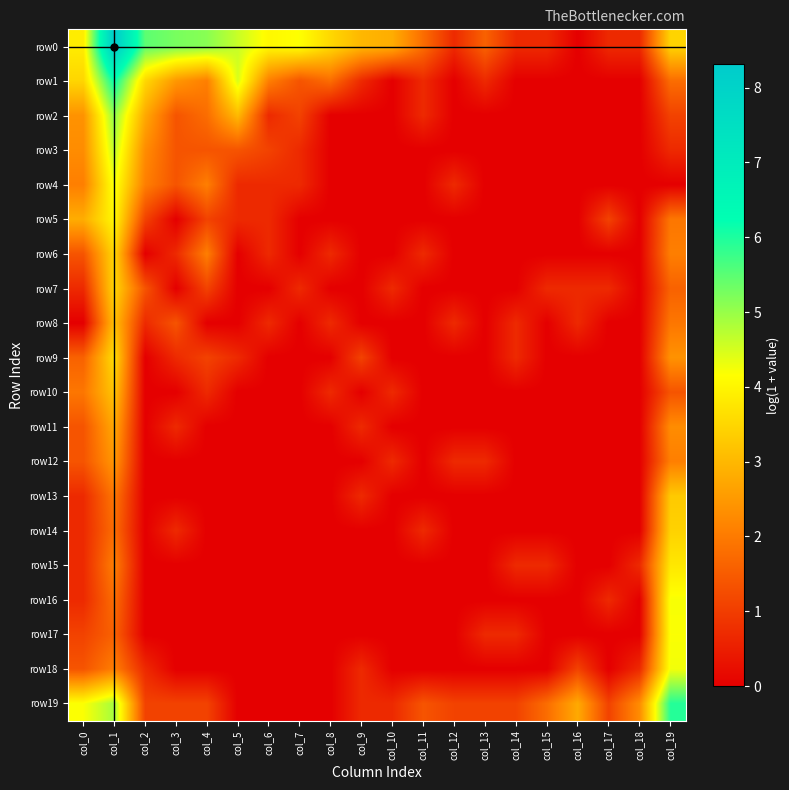

Which has a higher value, col_19 or col_5?

col_5